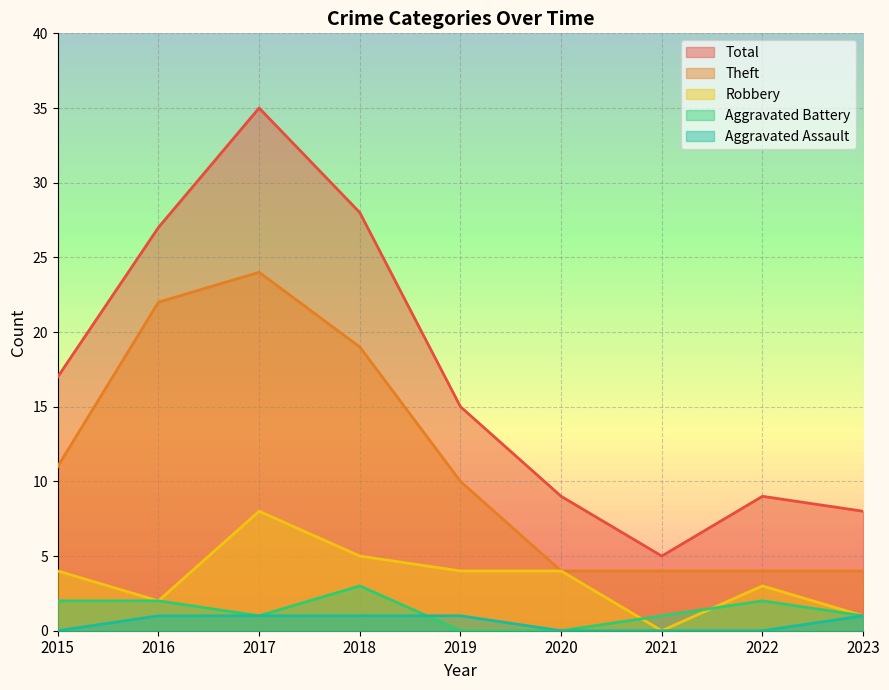

Where is the first local minimum for Robbery?

2016